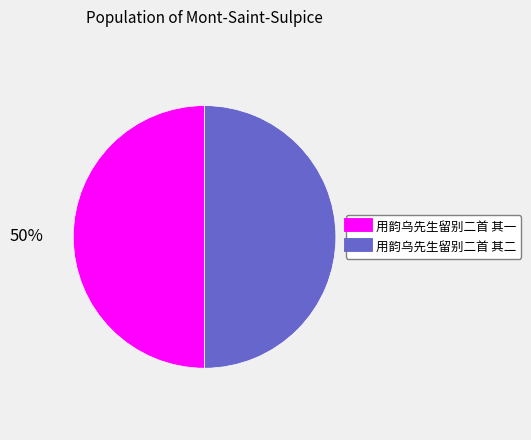

Approximately how many times larger is the value at 用韵乌先生留别二首 其二 compared to 用韵乌先生留别二首 其一?

1.0